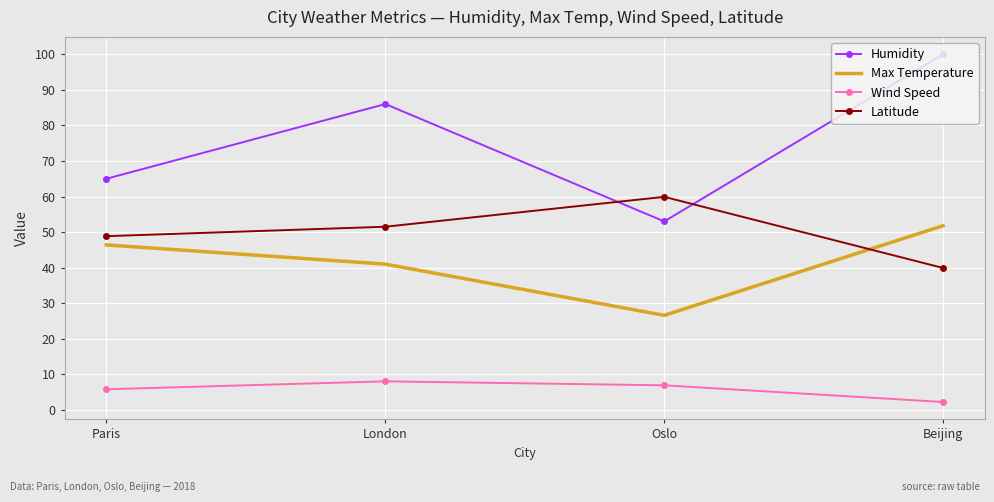

True or false: Wind Speed has a value of 2.2 at Beijing.

True